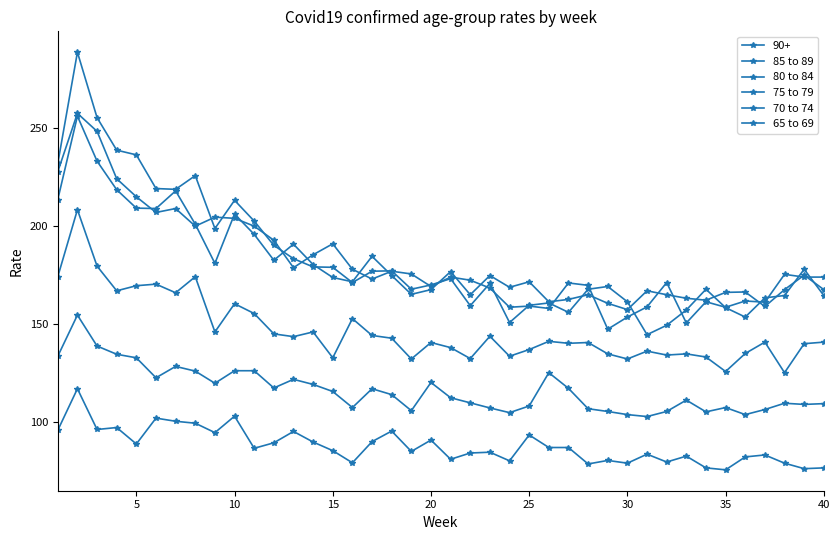

Does the chart have visible grid lines?

No